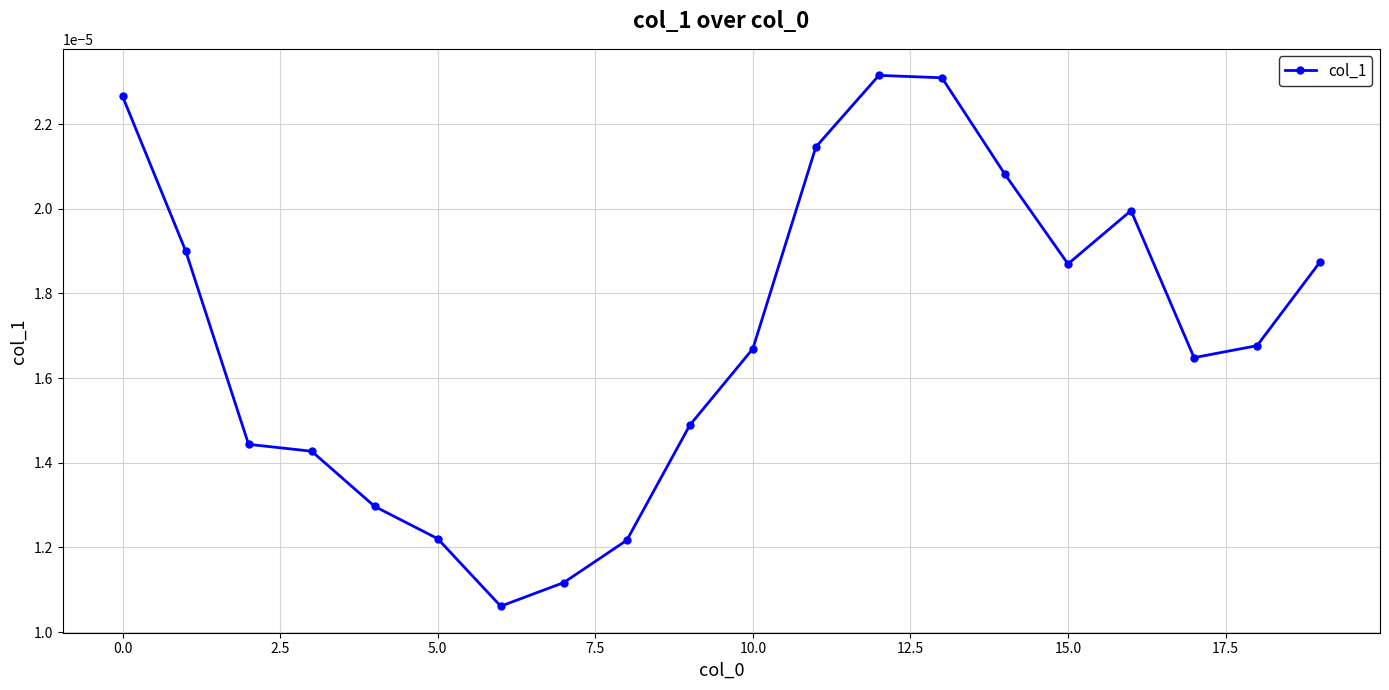

How many interior local peaks (higher than both neighbors) does the data have?

2